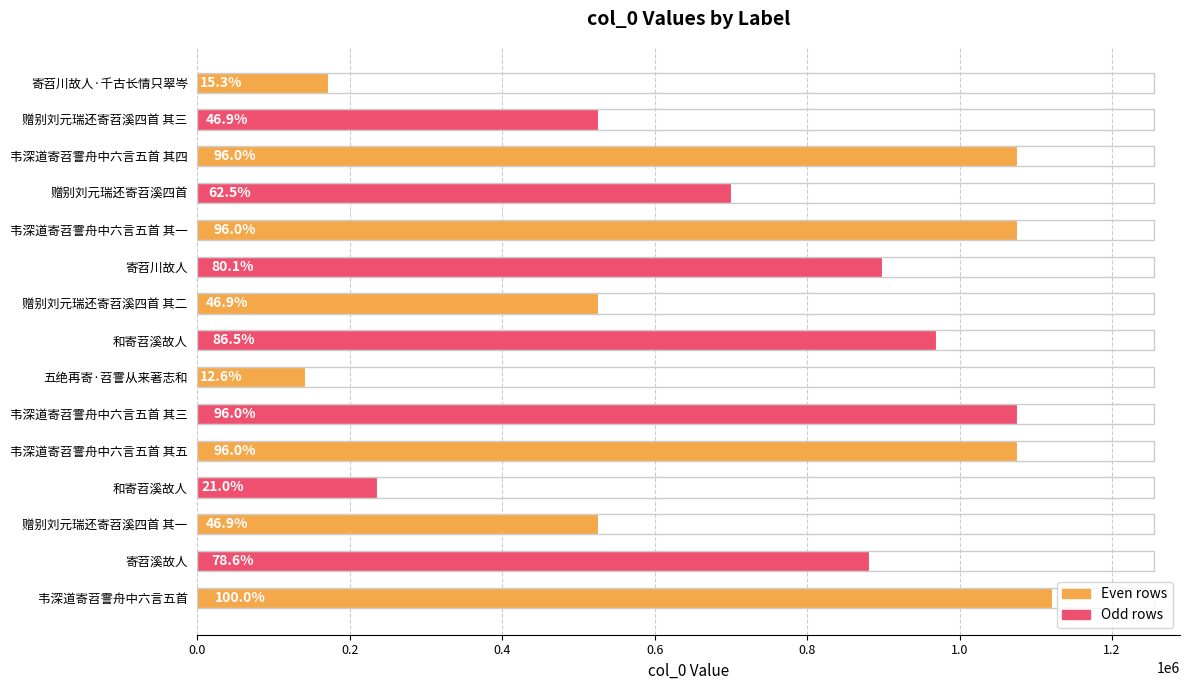

Are the bars horizontal?

Yes